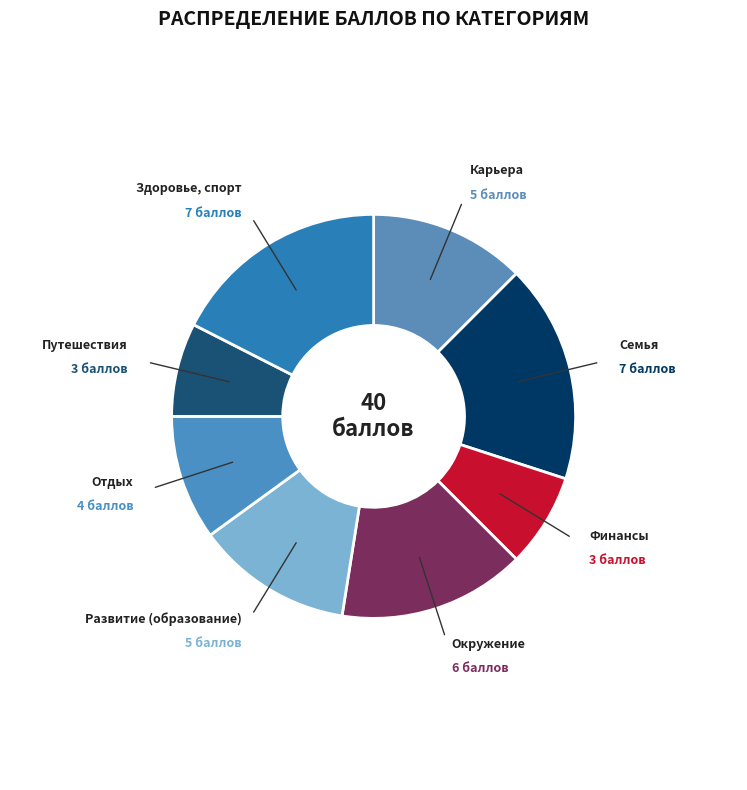

Does Отдых represent more than half of the total?

No